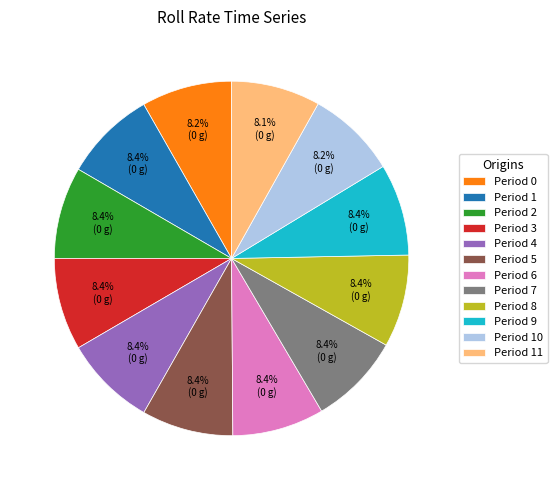

Do Period 3 and Period 9 together represent more than half of the pie?

No